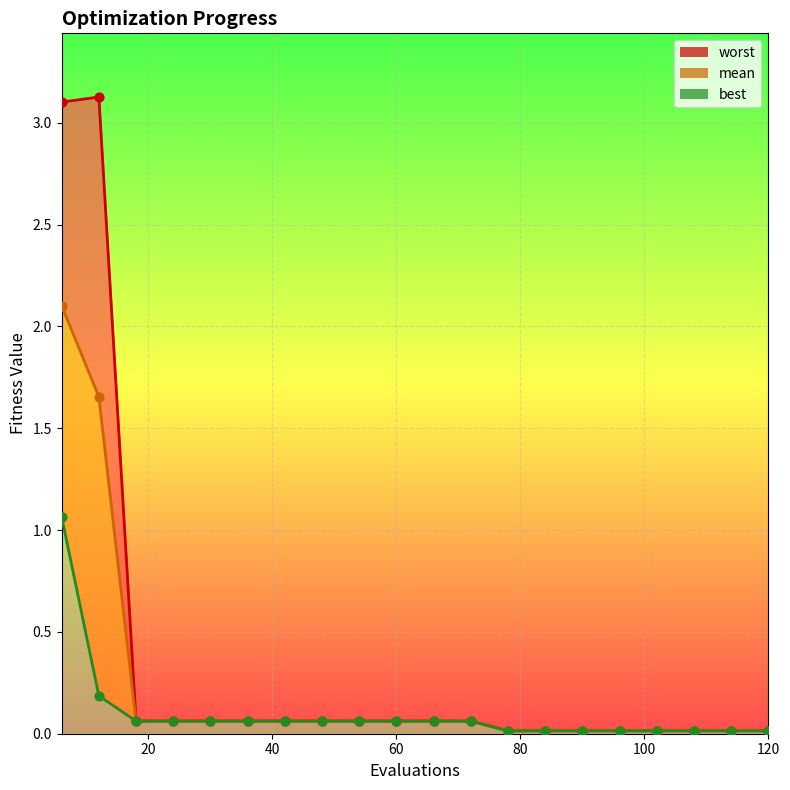

Is the value of worst at 84 greater than the value of best at 120?

Yes